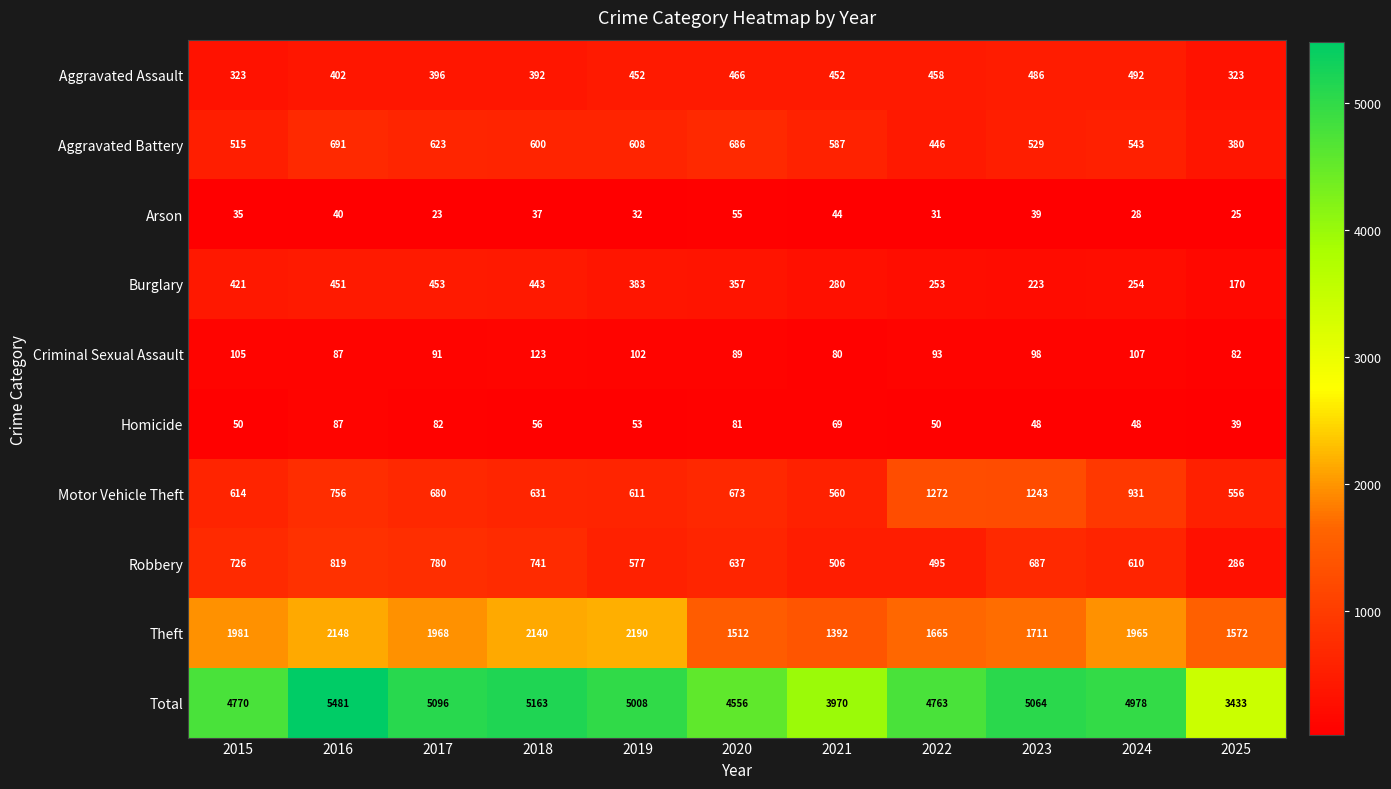

At which label does Criminal Sexual Assault reach its peak?

2018